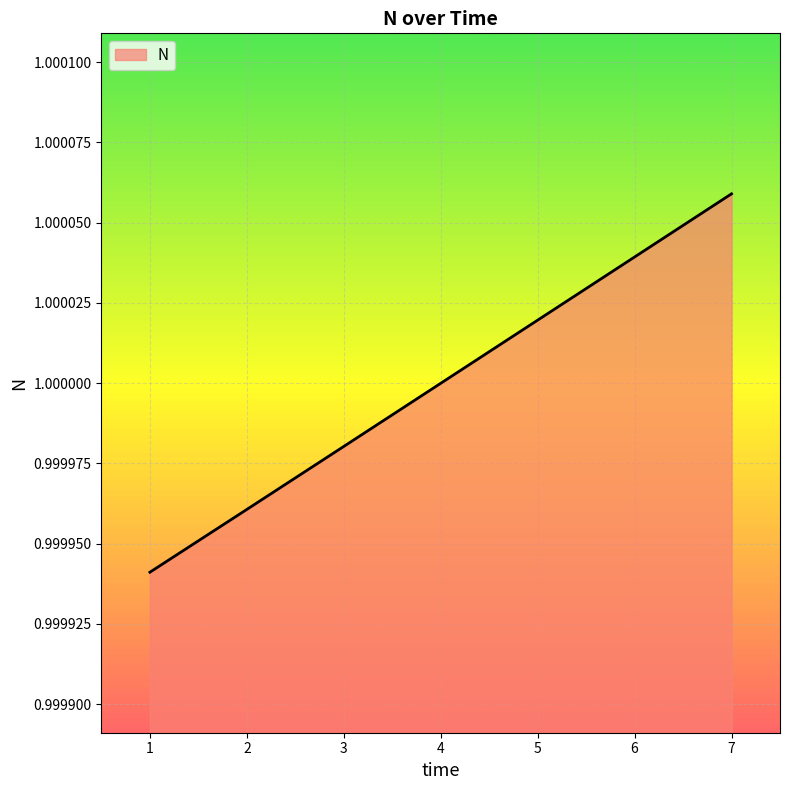

What is the sum of all values?

7.0